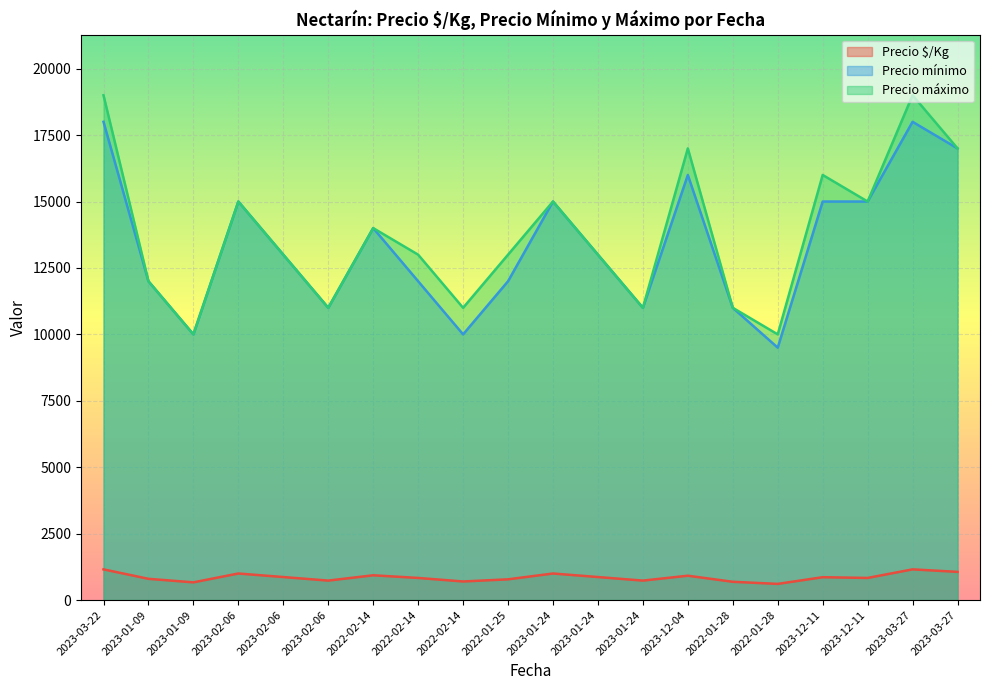

The Precio $/Kg series shows 1001 at 2023-01-09. True or false?

False